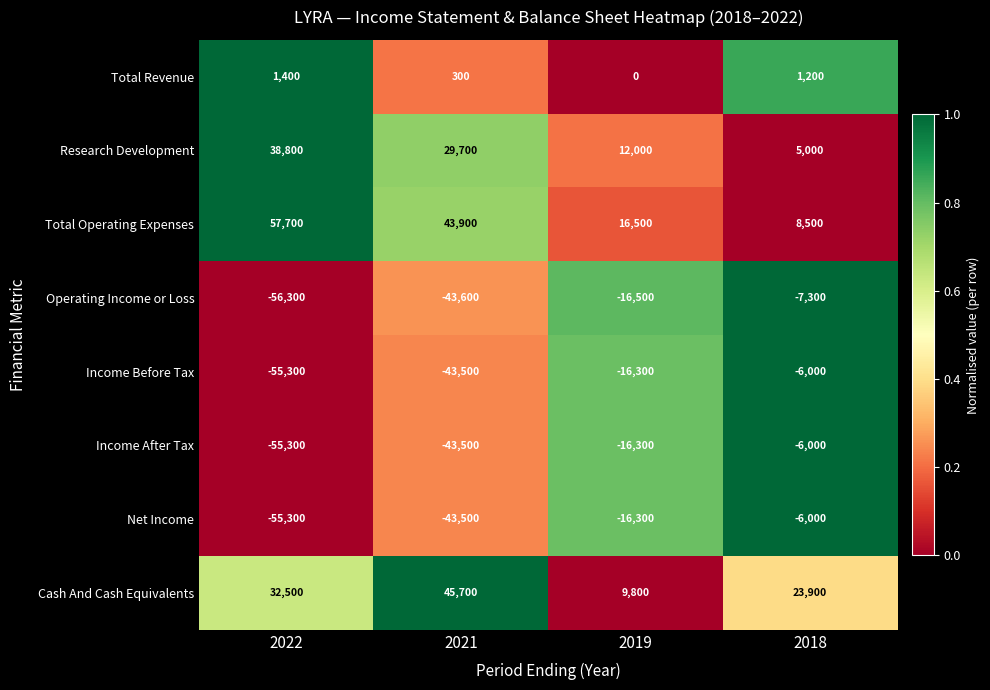

The value of Research Development at 2019 is 12000. True or false?

True